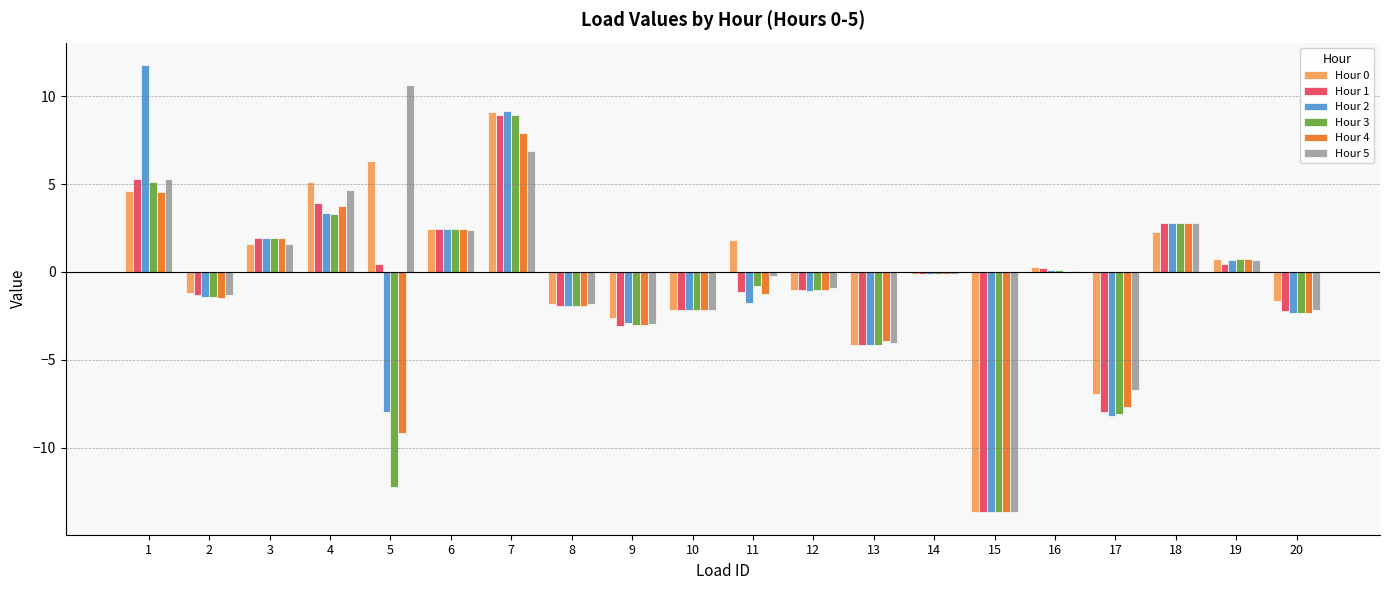

Is the value of Hour 0 at 20 greater than the value of Hour 3 at 15?

Yes